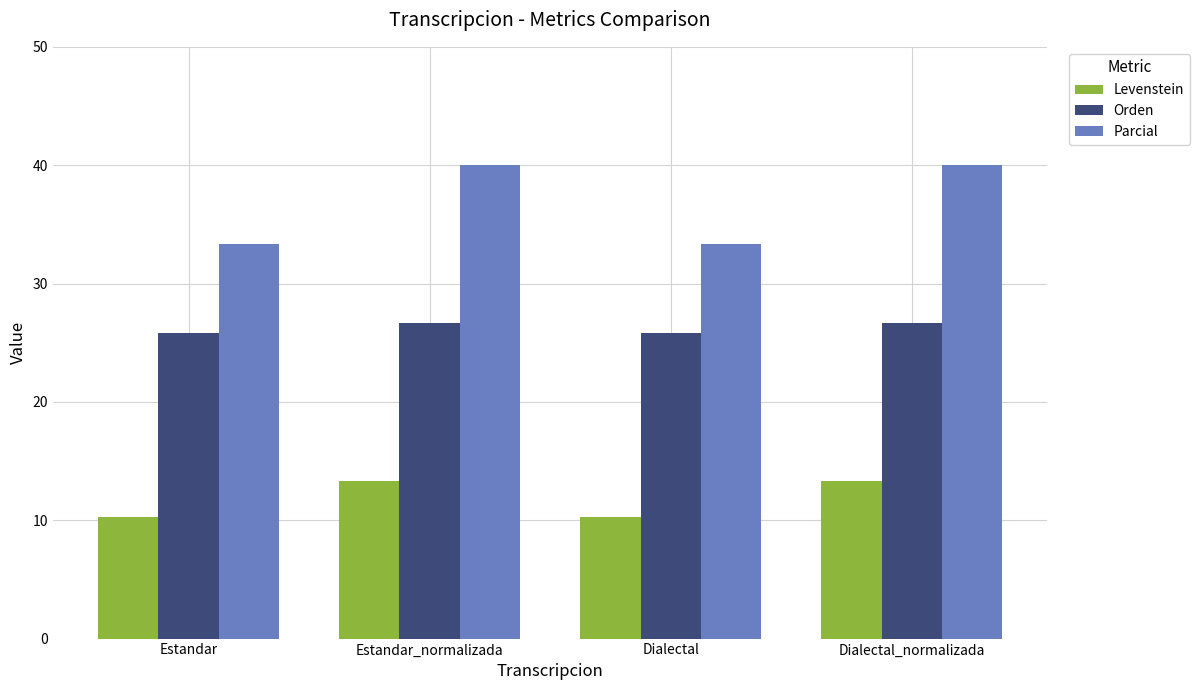

Reading right to left, transcribe all the data shown in this chart.

Levenstein: Dialectal_normalizada=13.3	Dialectal=10.3	Estandar_normalizada=13.3	Estandar=10.3
Orden: Dialectal_normalizada=26.7	Dialectal=25.8	Estandar_normalizada=26.7	Estandar=25.8
Parcial: Dialectal_normalizada=40.0	Dialectal=33.3	Estandar_normalizada=40.0	Estandar=33.3